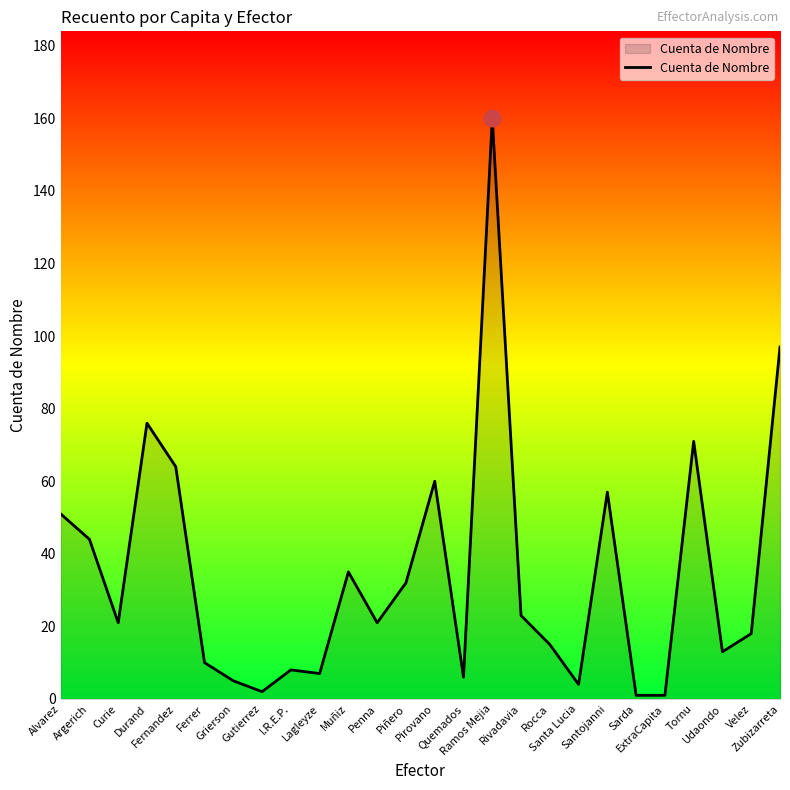

Reading left to right, transcribe all the data shown in this chart.

51	44	21	76	64	10	5	2	8	7	35	21	32	60	6	160	23	15	4	57	1	1	71	13	18	97